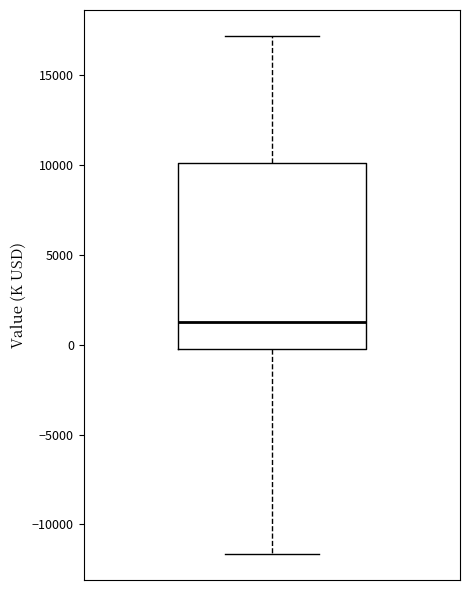

Where is the lower edge of the box on the y-axis? The values are not printed on the chart, so give them approximately, as read against the axis.

-500